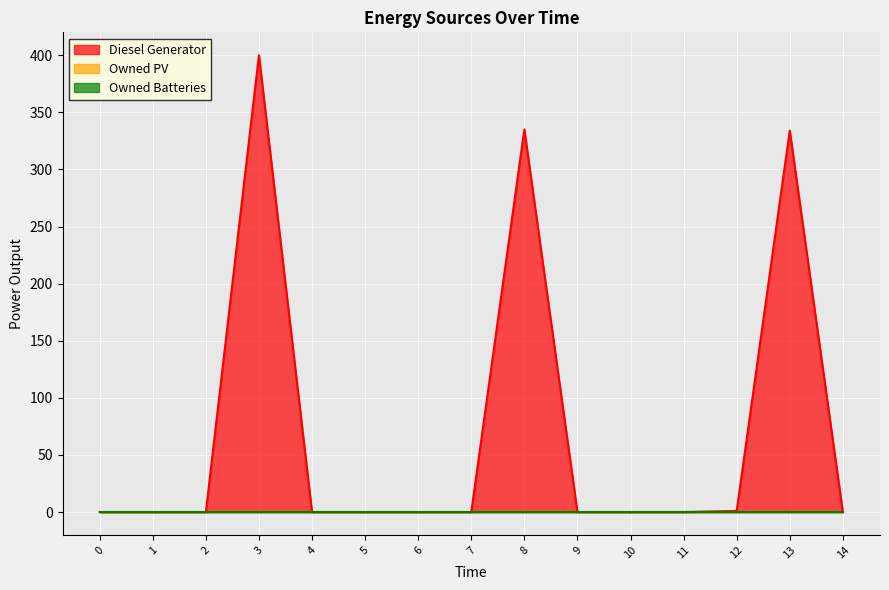

Reading left to right, transcribe all the data shown in this chart.

Diesel Generator: 0=0	1=0	2=0	3=400	4=0	5=0	6=0	7=0	8=335	9=0	10=0	11=0	12=1	13=334	14=0
Owned PV: 0=0	1=0	2=0	3=0	4=0	5=0	6=0	7=0	8=0	9=0	10=0	11=0	12=0	13=0	14=0
Owned Batteries: 0=0	1=0	2=0	3=0	4=0	5=0	6=0	7=0	8=0	9=0	10=0	11=0	12=0	13=0	14=0